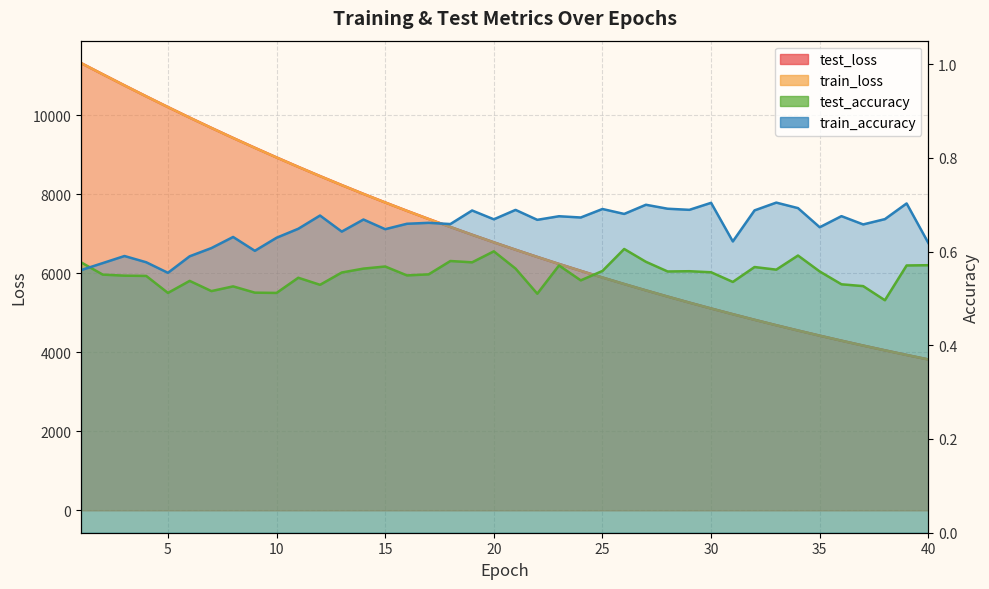

Which series changed the most between 2 and 4?

train_loss